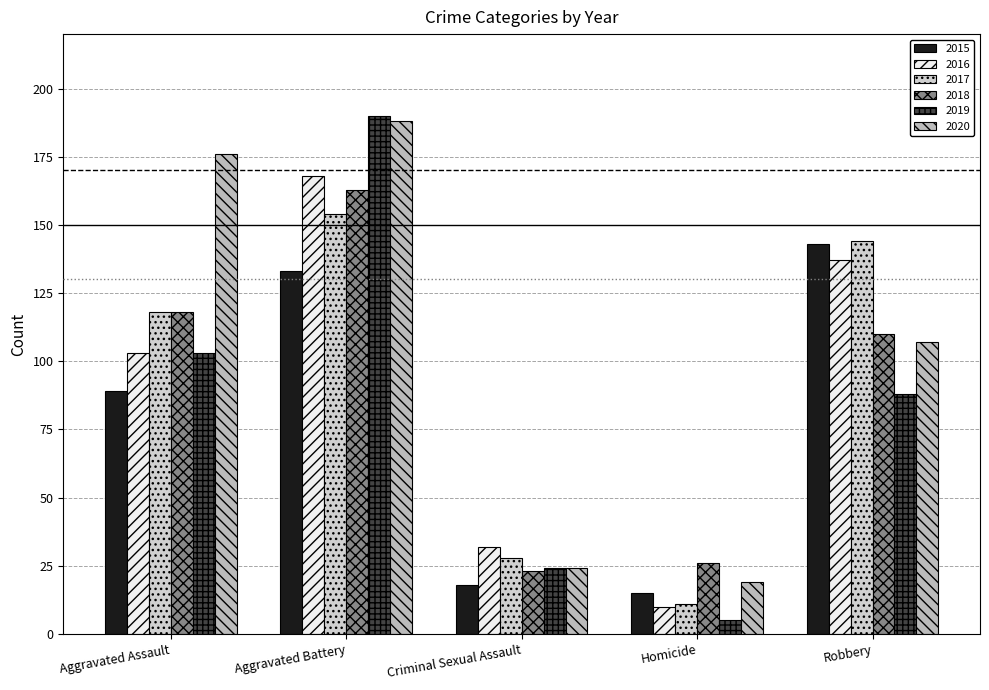

Between Robbery and Aggravated Assault, which is larger?

Robbery